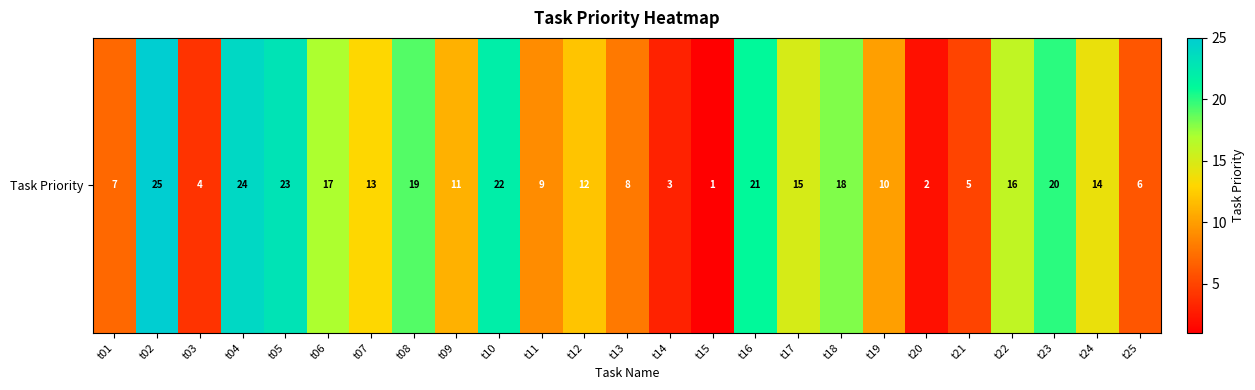

What is the difference between the second highest and second lowest values?

22